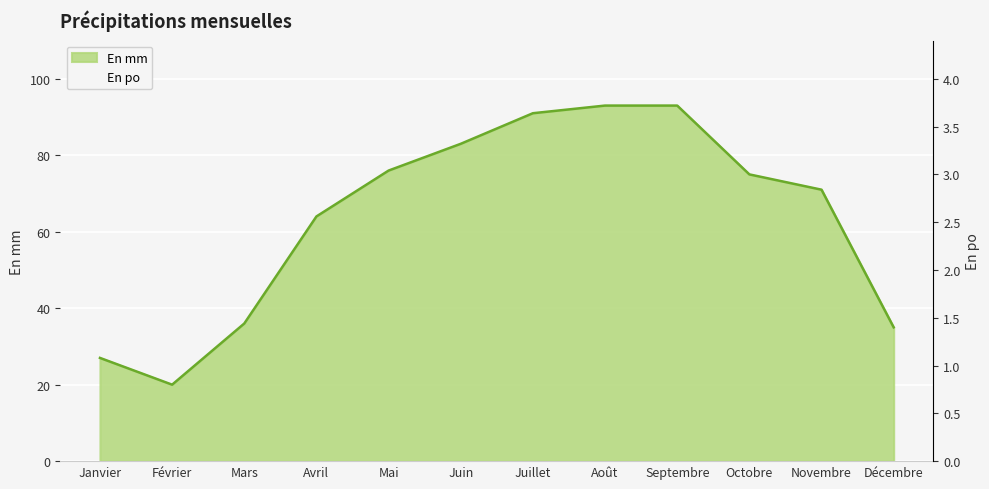

Which series changed the most between Juin and Décembre?

En mm